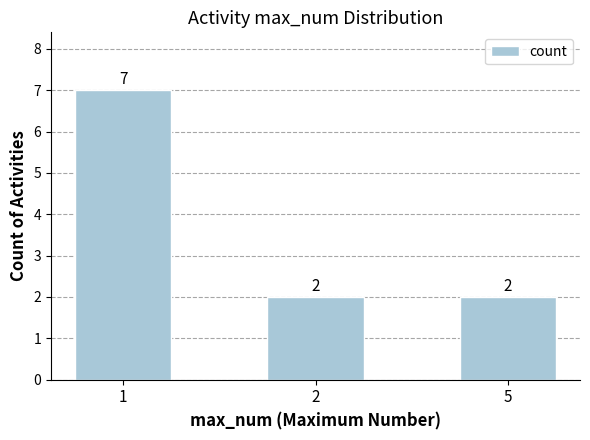

What is the sum of all values?

11